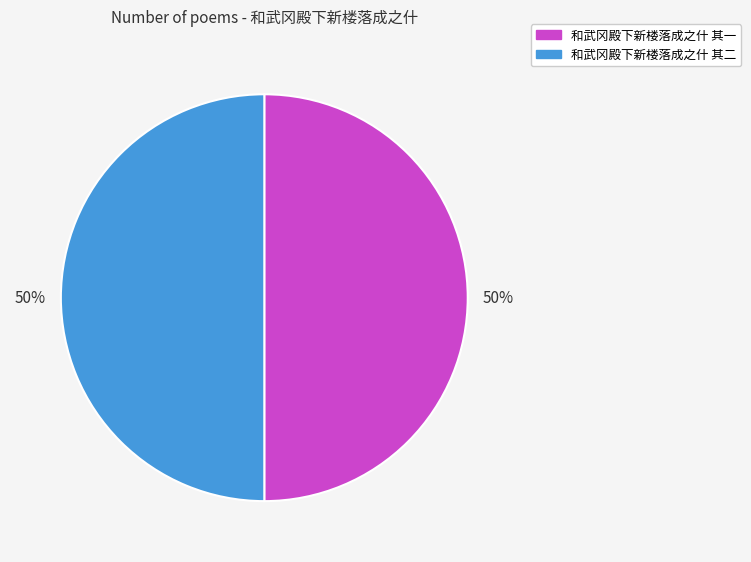

To the nearest percent, what portion does 和武冈殿下新楼落成之什 其一 represent?

50%